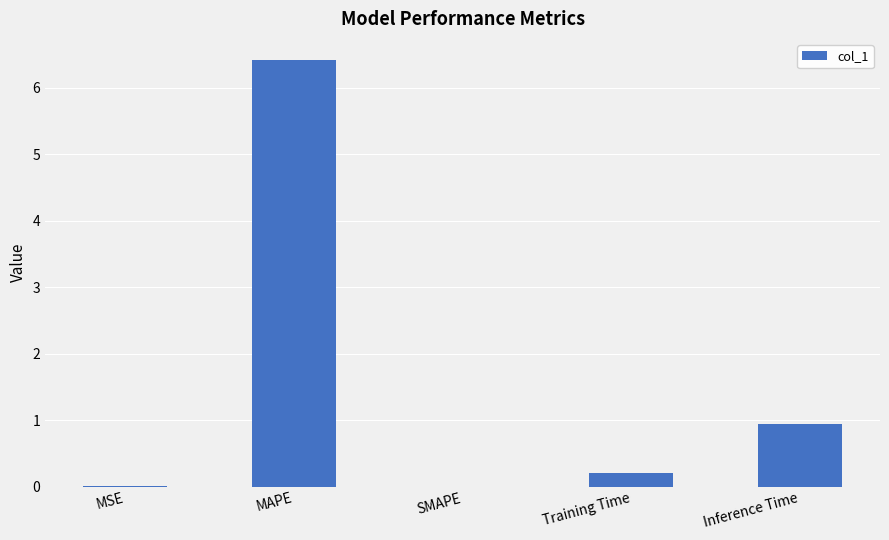

Is it true that the value at SMAPE is 0.0?

True